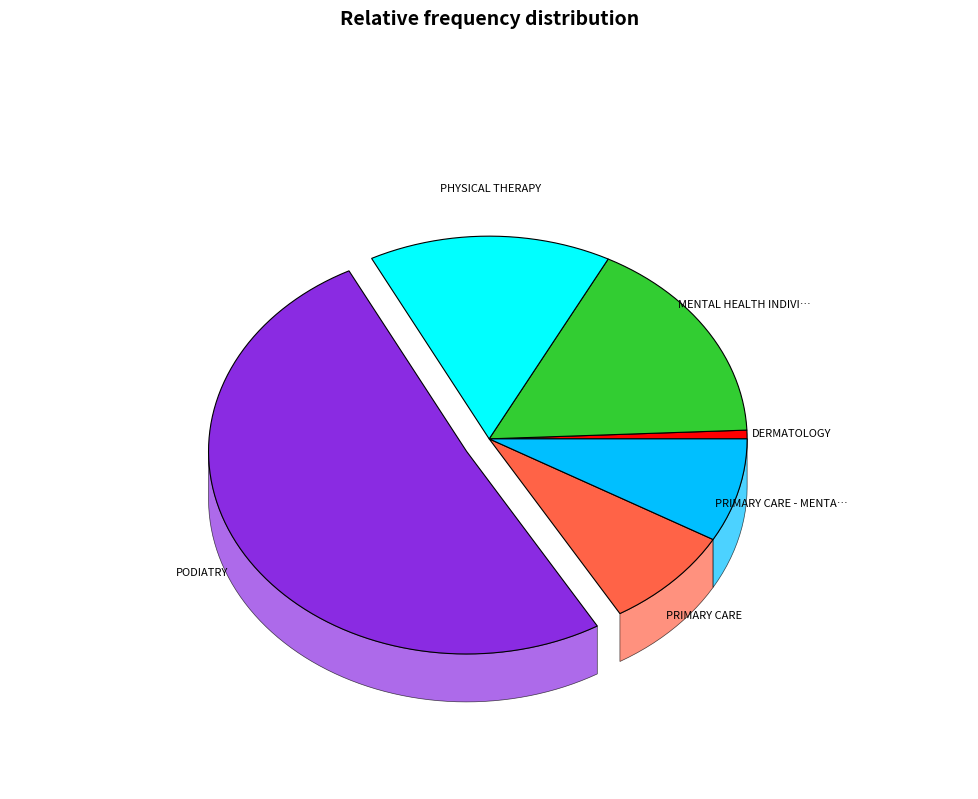

To the nearest percent, what portion does PRIMARY CARE - MENTAL HEALTH INTEGRATED represent?

8%